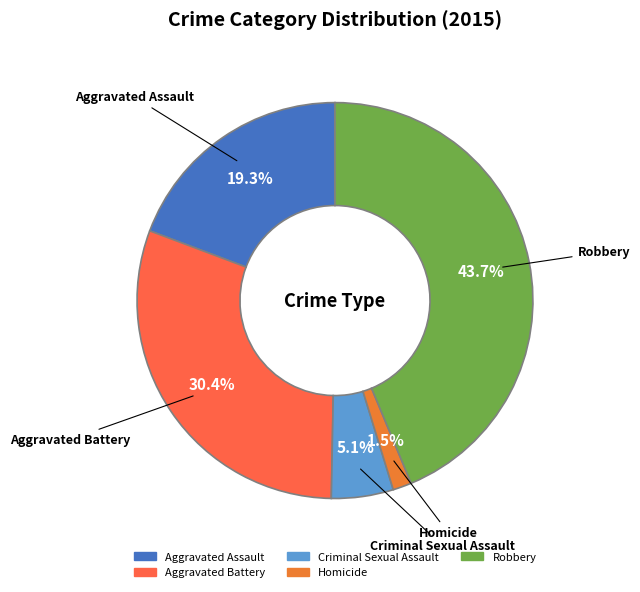

How many segments does this pie chart have?

5